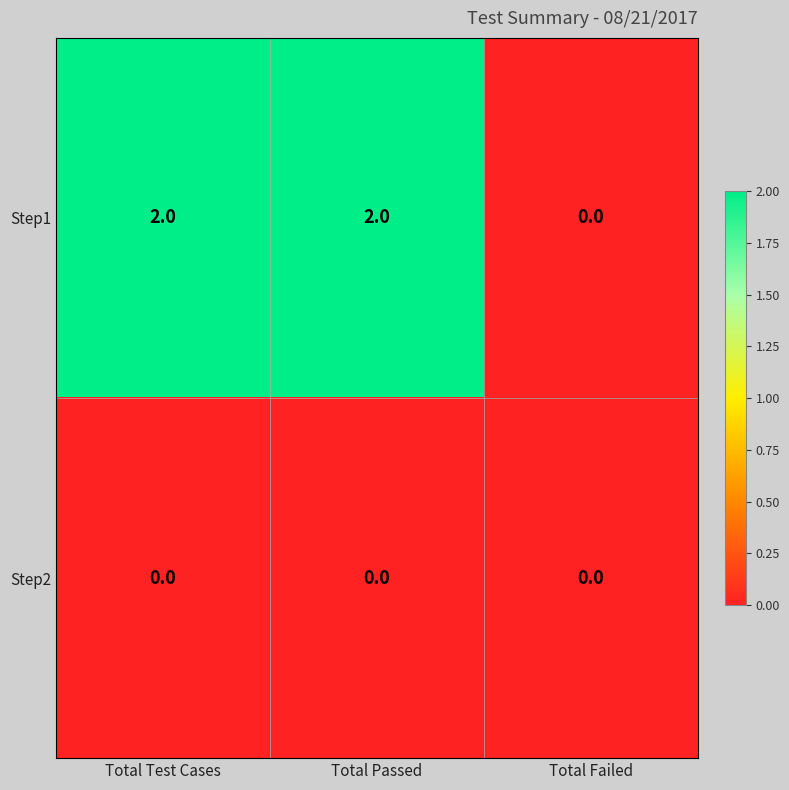

Which series changed the most between Total Passed and Total Failed?

Step1